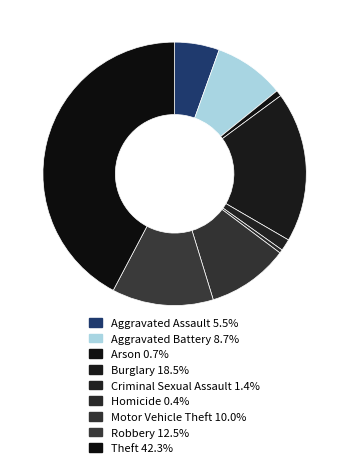

How many slices are in this pie chart?

9